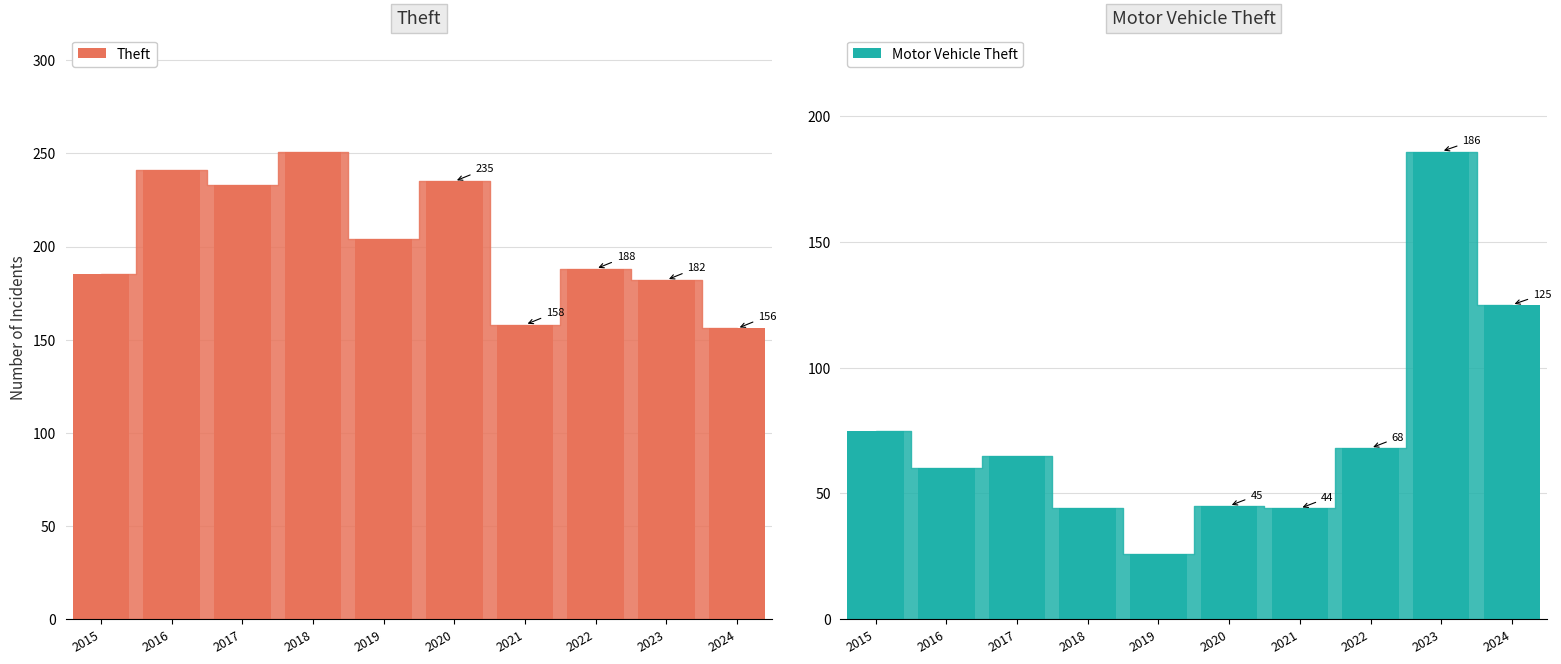

Is the value of Theft at 2022 greater than the value of Motor Vehicle Theft at 2021?

Yes